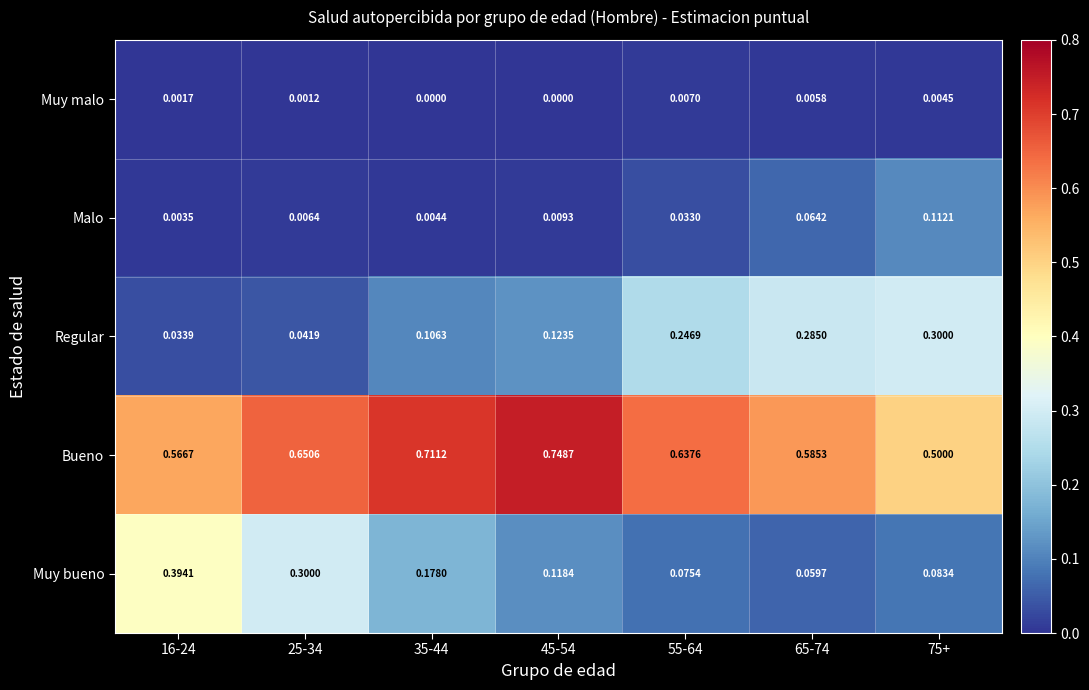

Which series changed the most between 35-44 and 75+?

Bueno